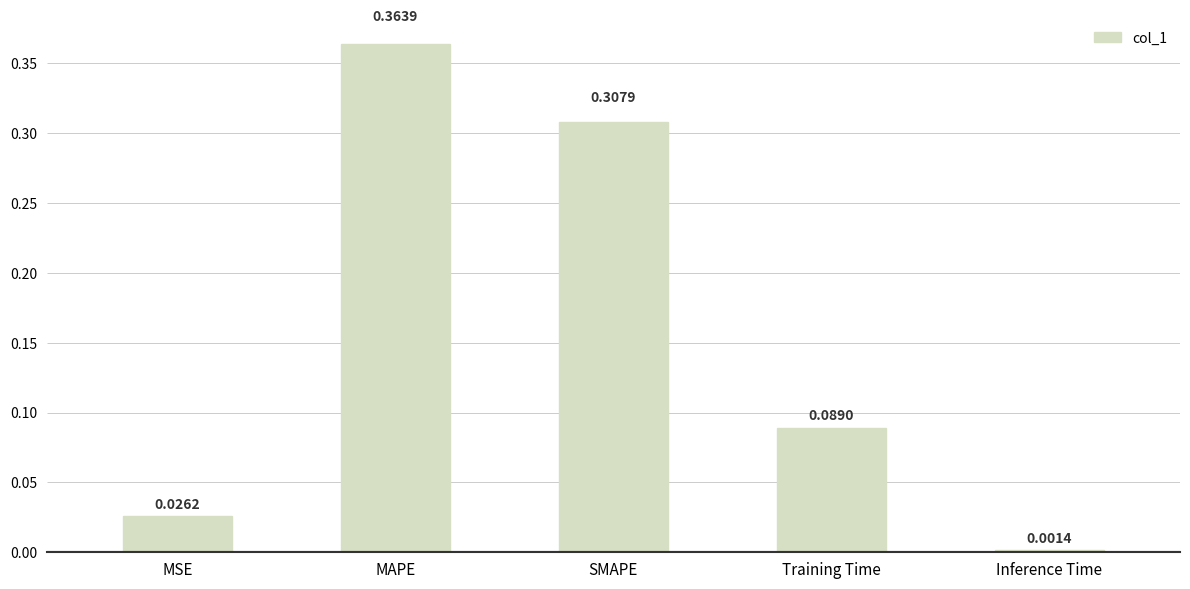

At which category does the chart reach its minimum across all series?

Inference Time